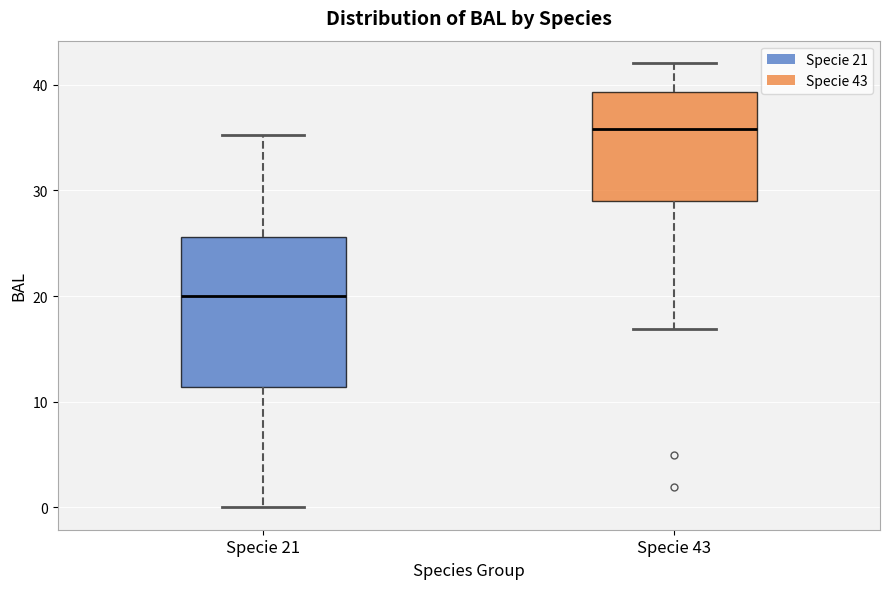

Which box is the tallest, from its lower edge to its upper edge?

Specie 21